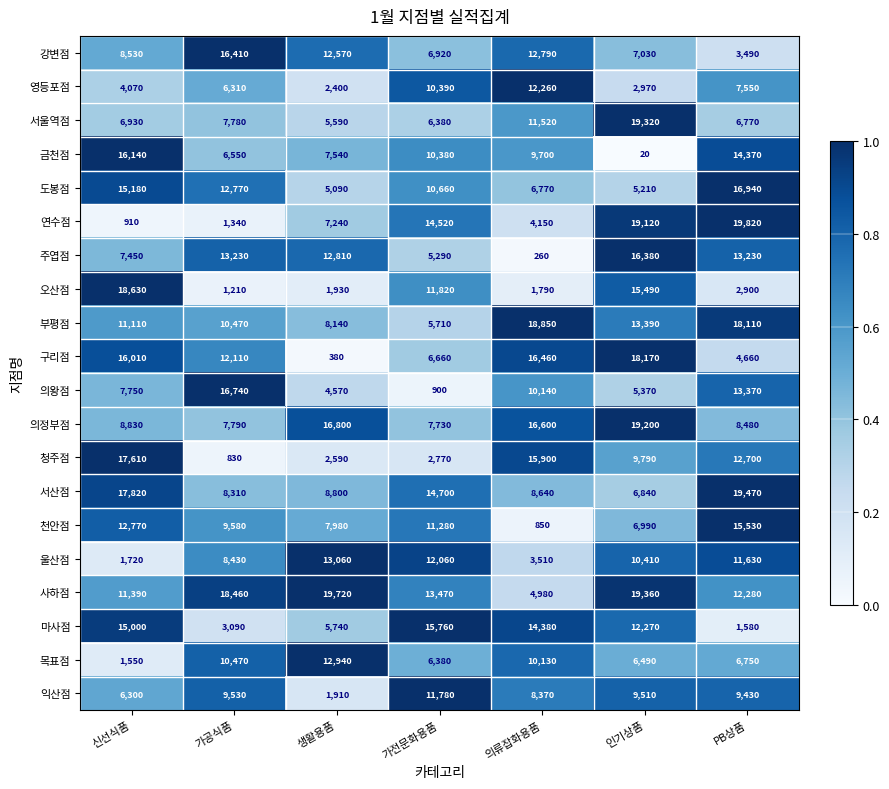

True or false: 서울역점 has a value of 7780 at 가공식품.

True